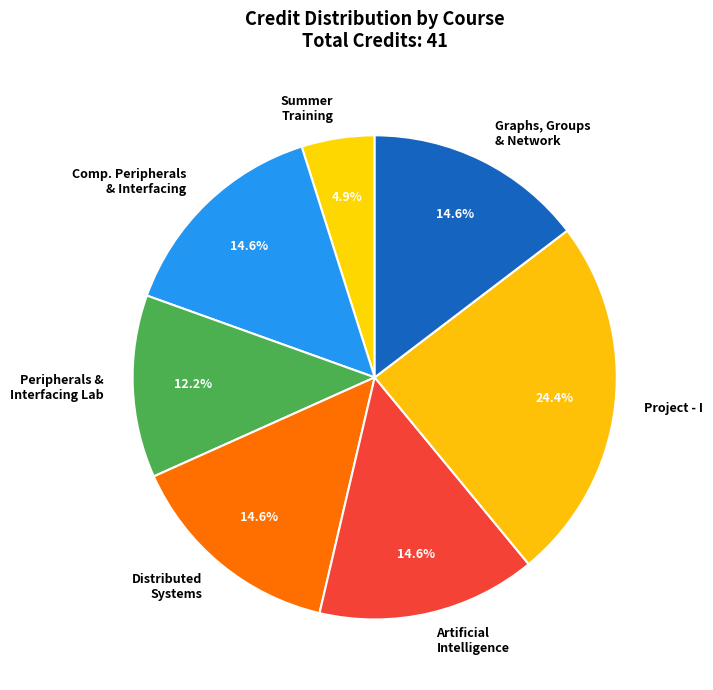

To the nearest percent, what percentage of the pie is Summer Training?

5%